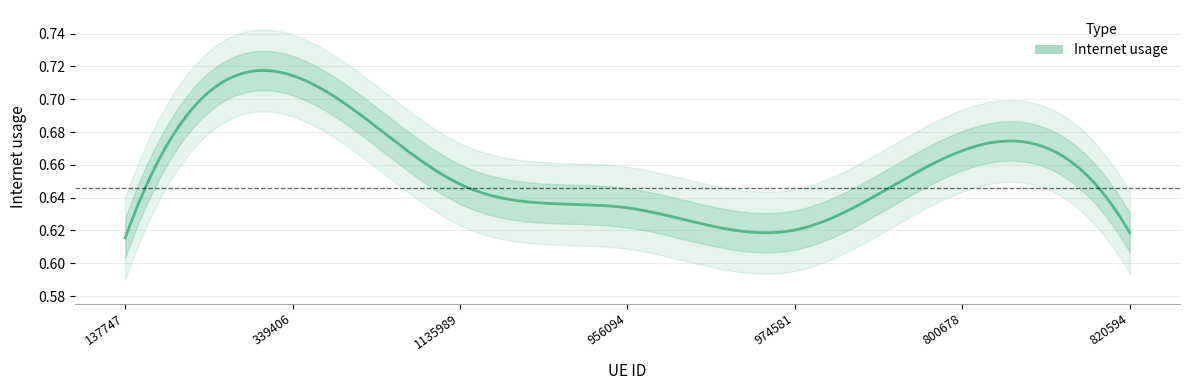

Rank the categories by value from lowest to highest.

137747, 820594, 974581, 956094, 1135989, 800678, 339406